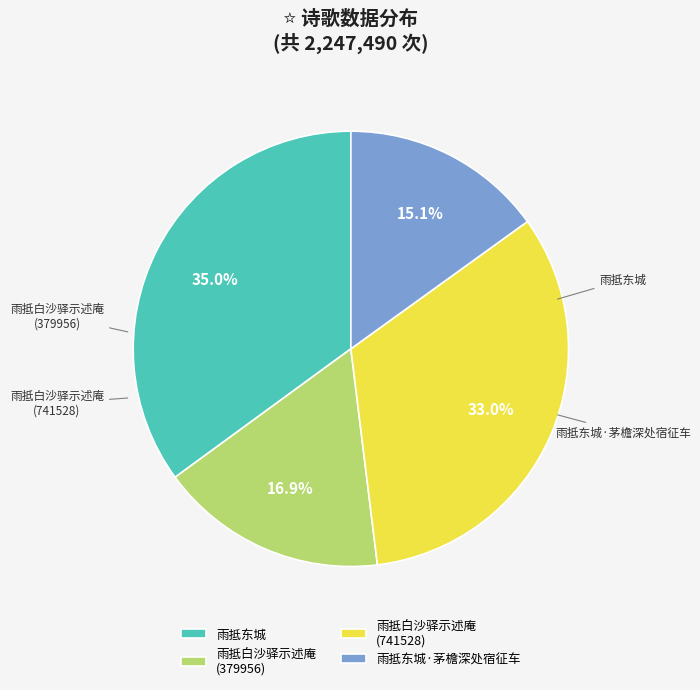

Which category has the smallest portion of the pie?

雨抵东城·茅檐深处宿征车